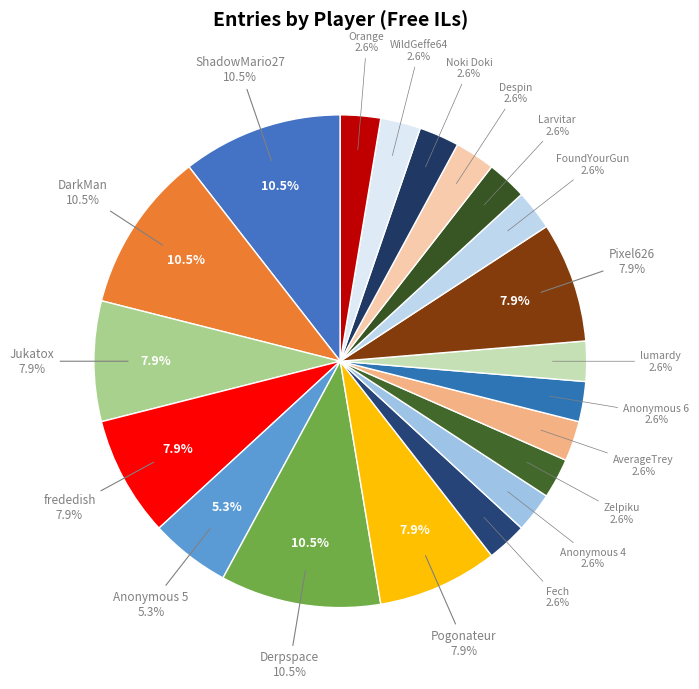

Combined, what portion of the pie is Pogonateur and Despin?

10.5%